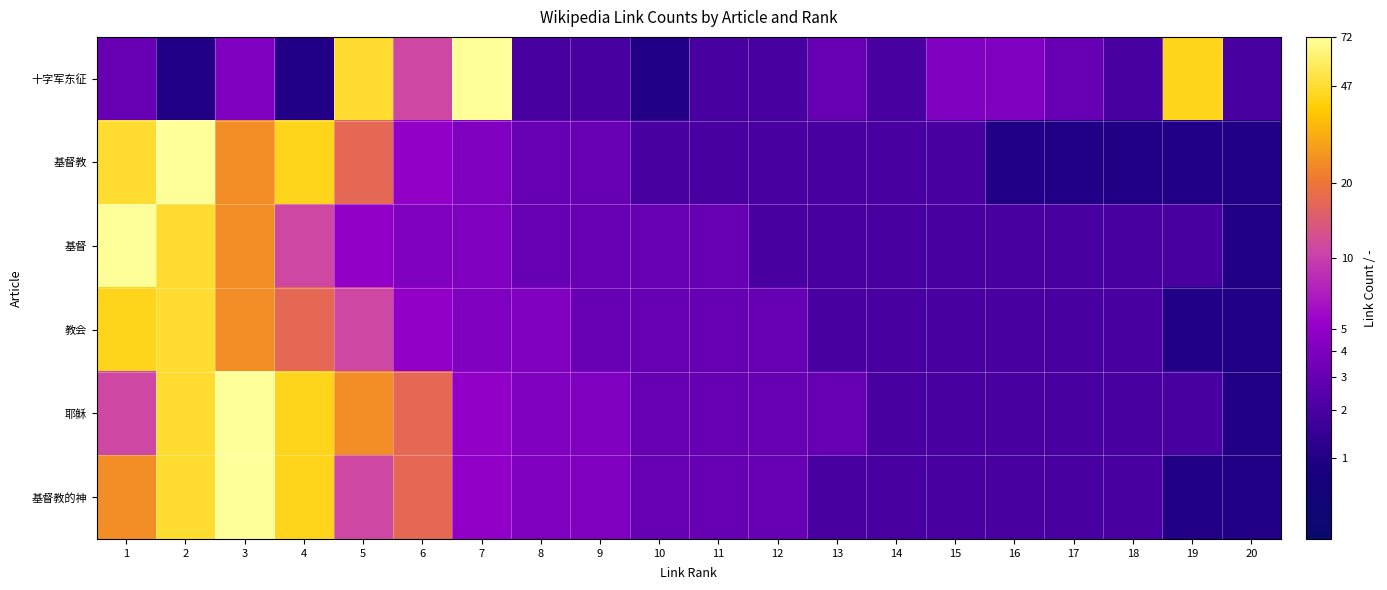

How many categories are shown in the chart?

20